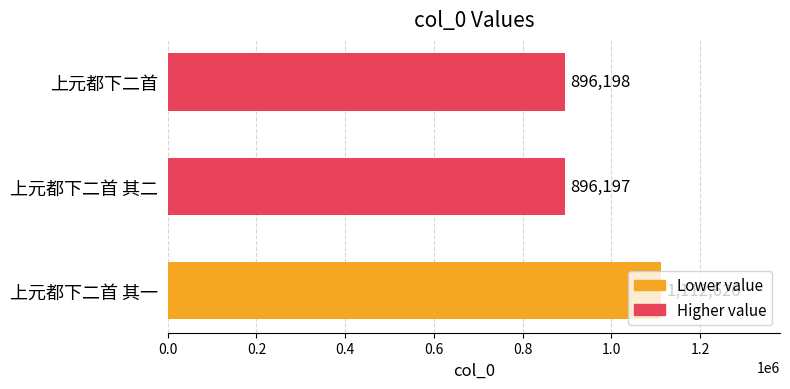

Does the chart contain any negative values?

No